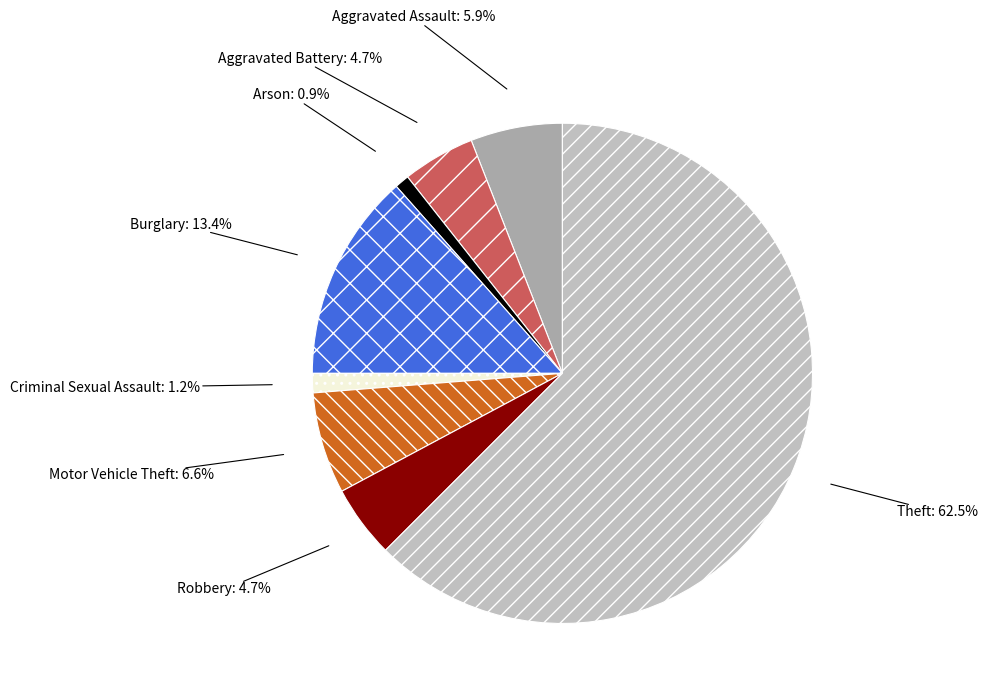

Which category accounts for the majority?

Theft